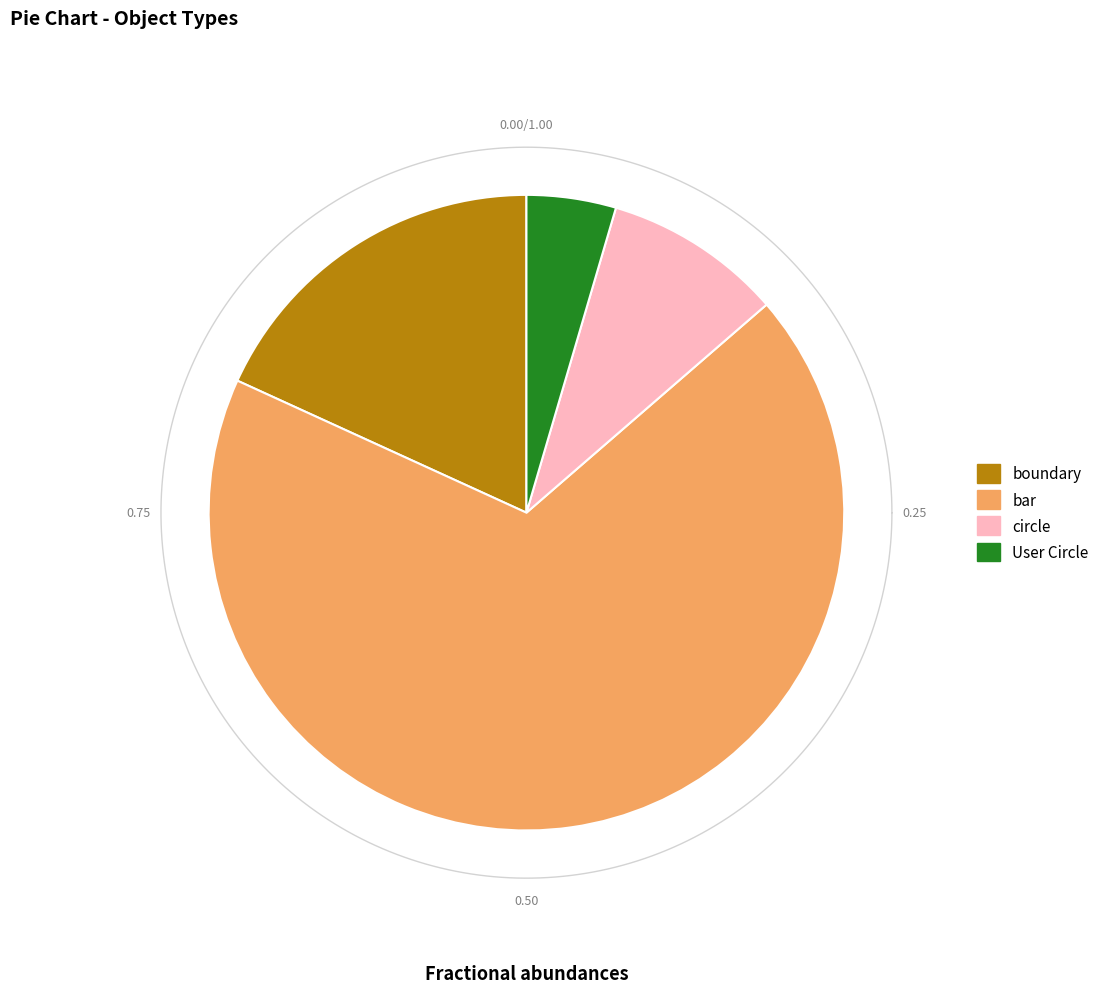

Rank the categories by value from lowest to highest.

User Circle, circle, boundary, bar